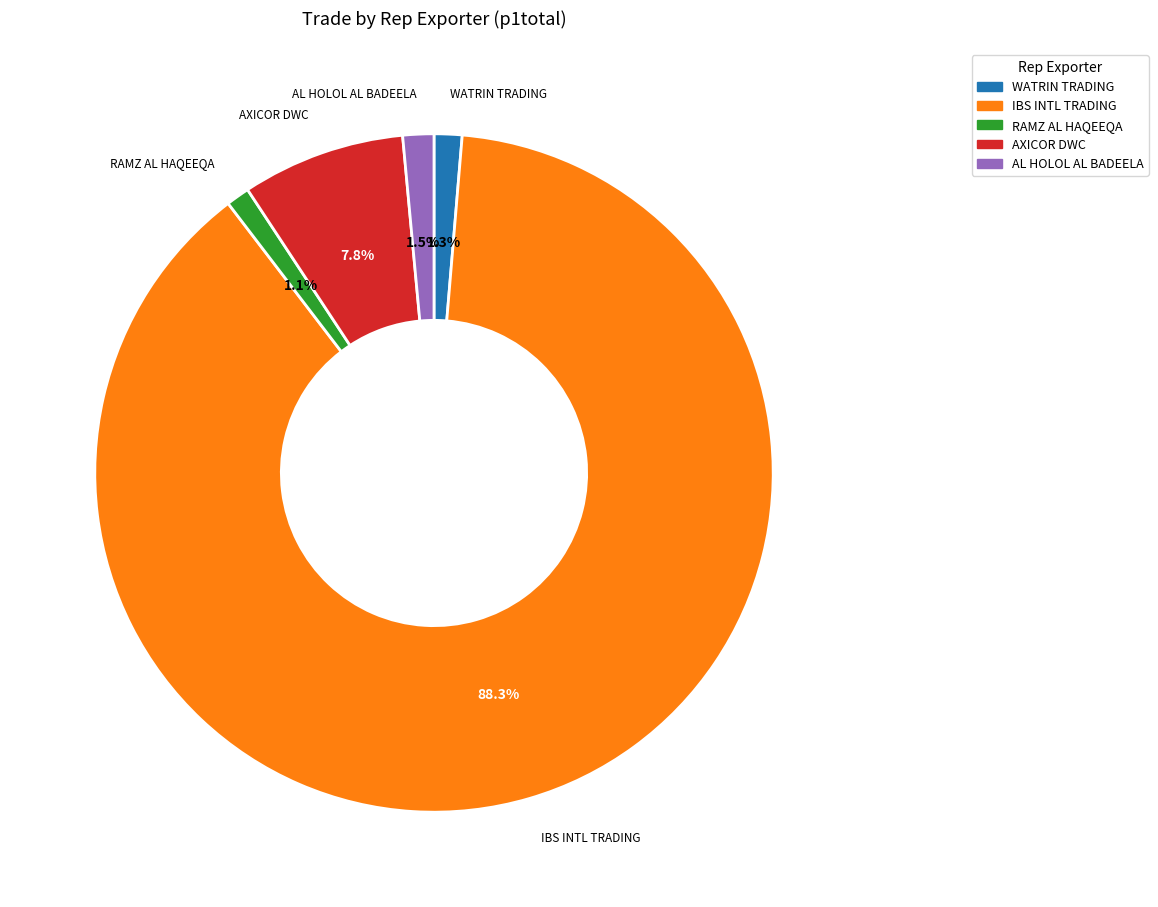

What is the total percentage of WATRIN TRADING and AXICOR DWC?

9.1%